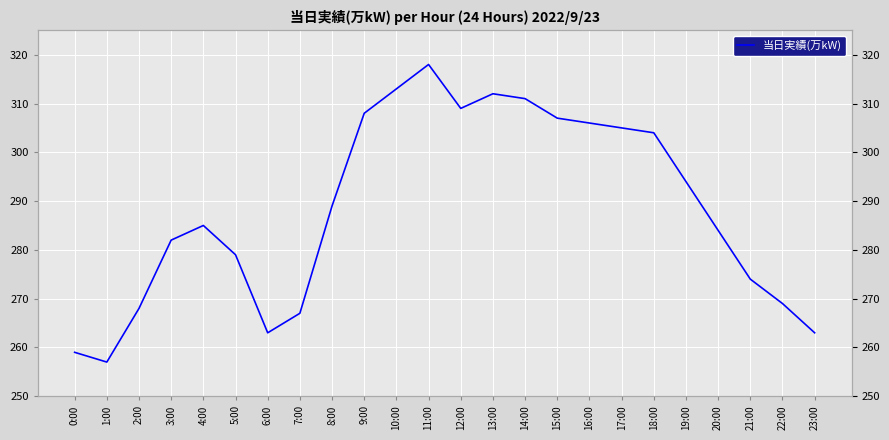

How many values are below 289?

12